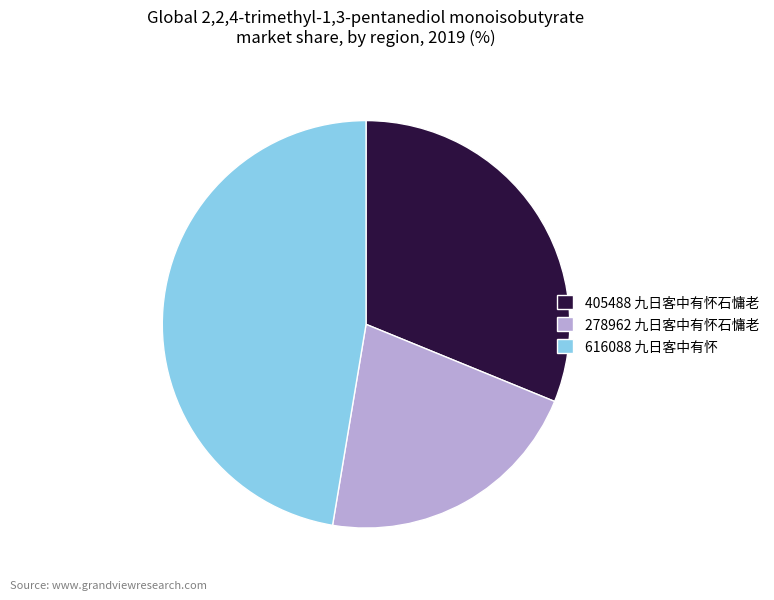

Is it true that 278962 九日客中有怀石慵老 is 21% of the pie?

True